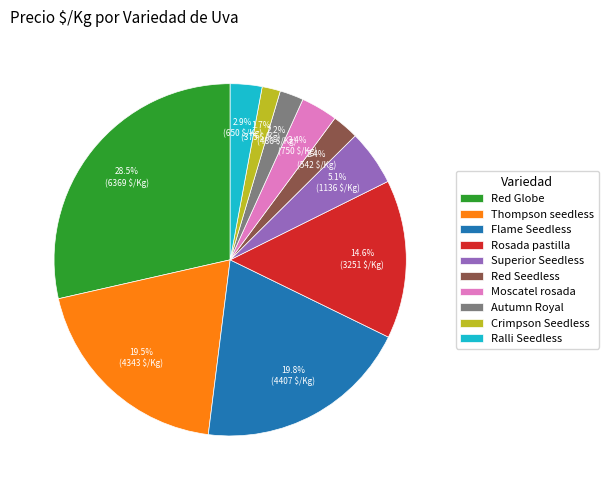

To the nearest percent, what percentage of the pie is Red Seedless?

2%